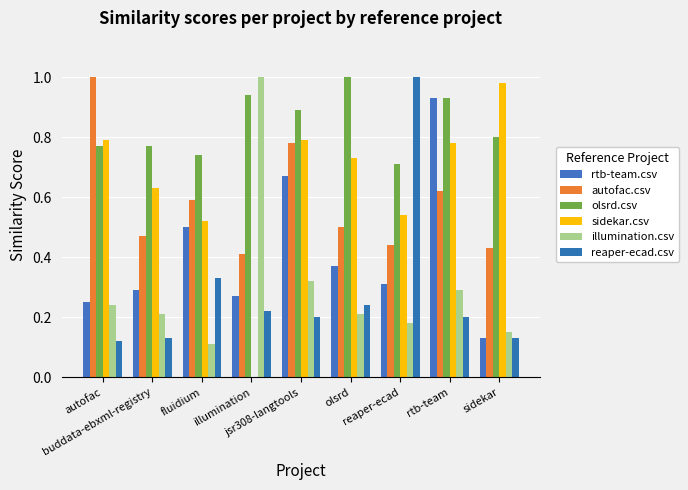

Which series has the largest range (max minus min)?

sidekar.csv